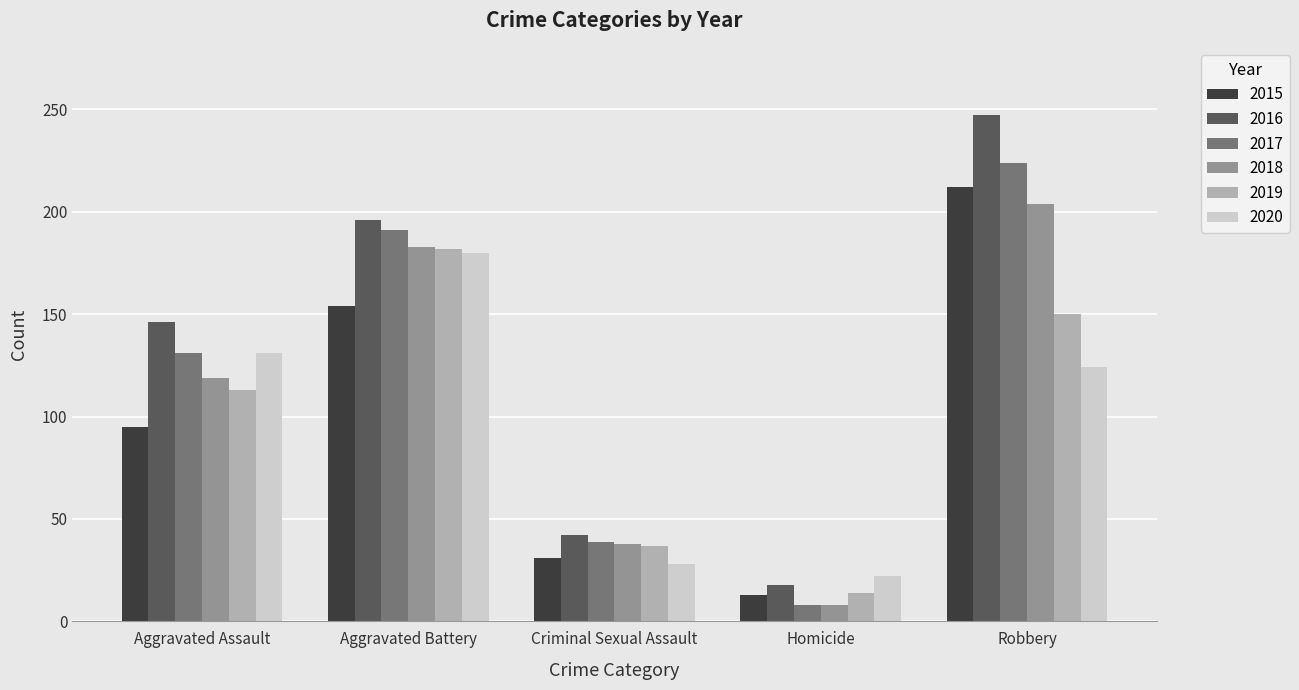

At which label is 2017 closest to 116?

Aggravated Assault